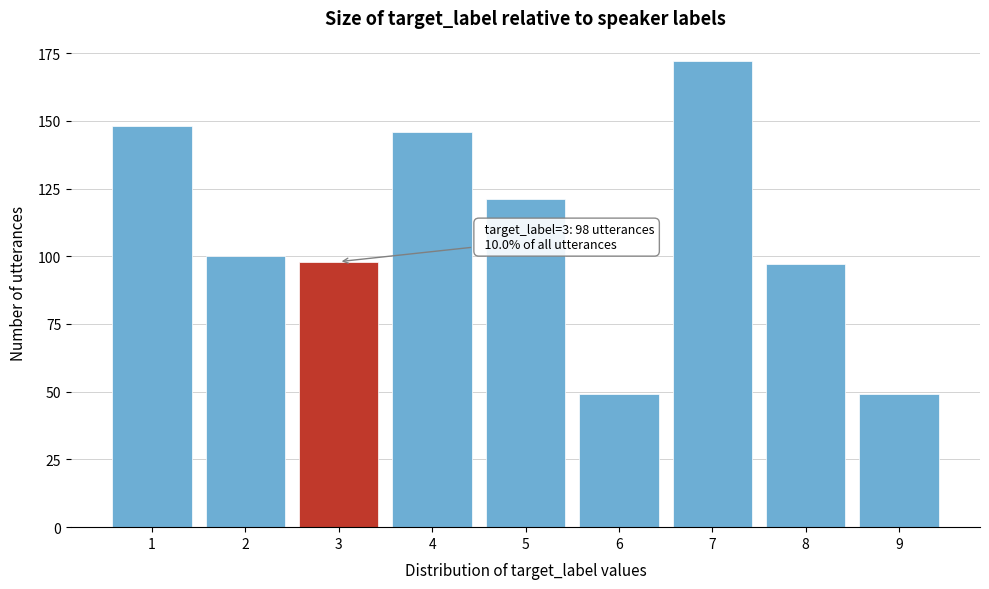

Reading left to right, list all the values displayed in this chart.

1=148	2=100	3=98	4=146	5=121	6=49	7=172	8=97	9=49